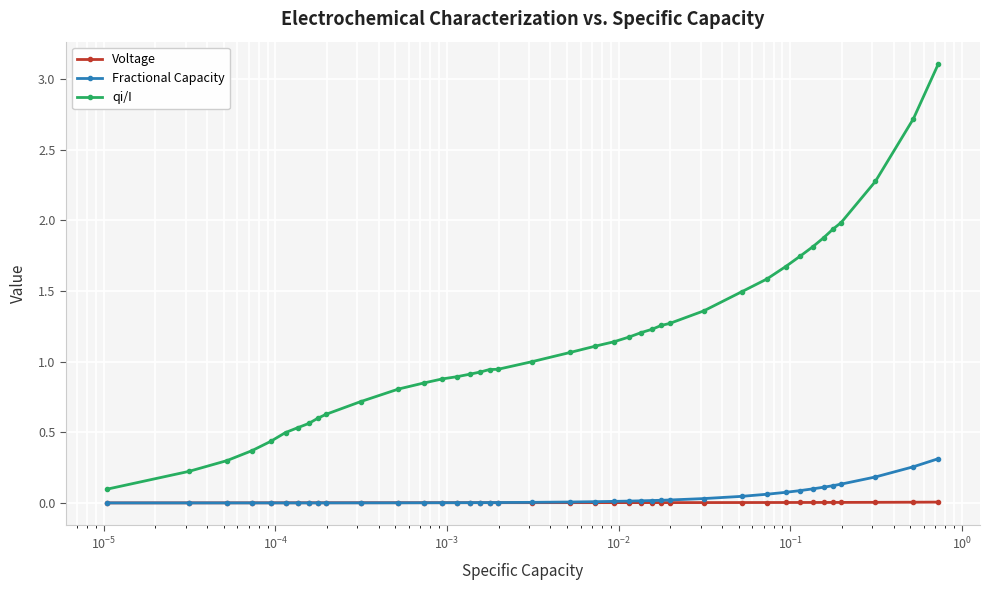

True or false: qi/I and Voltage cross at least once.

False